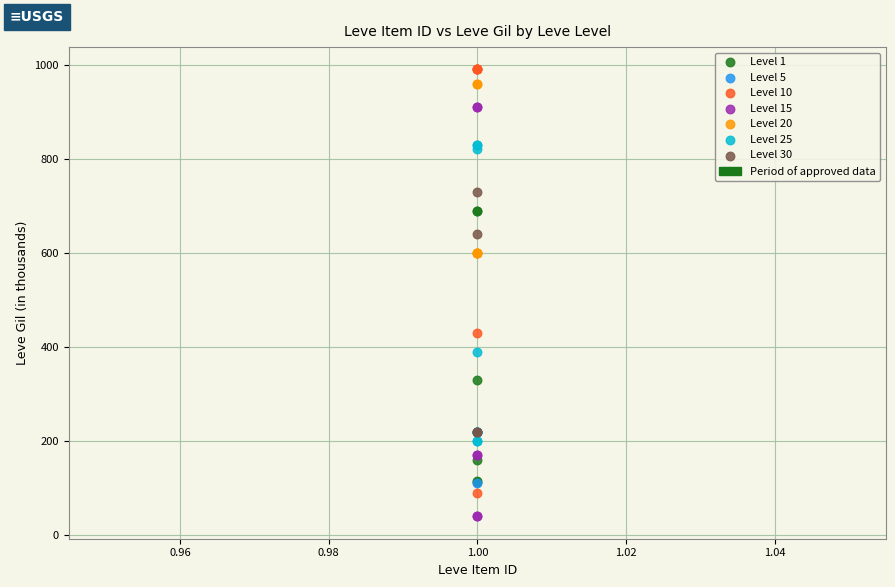

Which series reaches the minimum Y coordinate?

Level 15